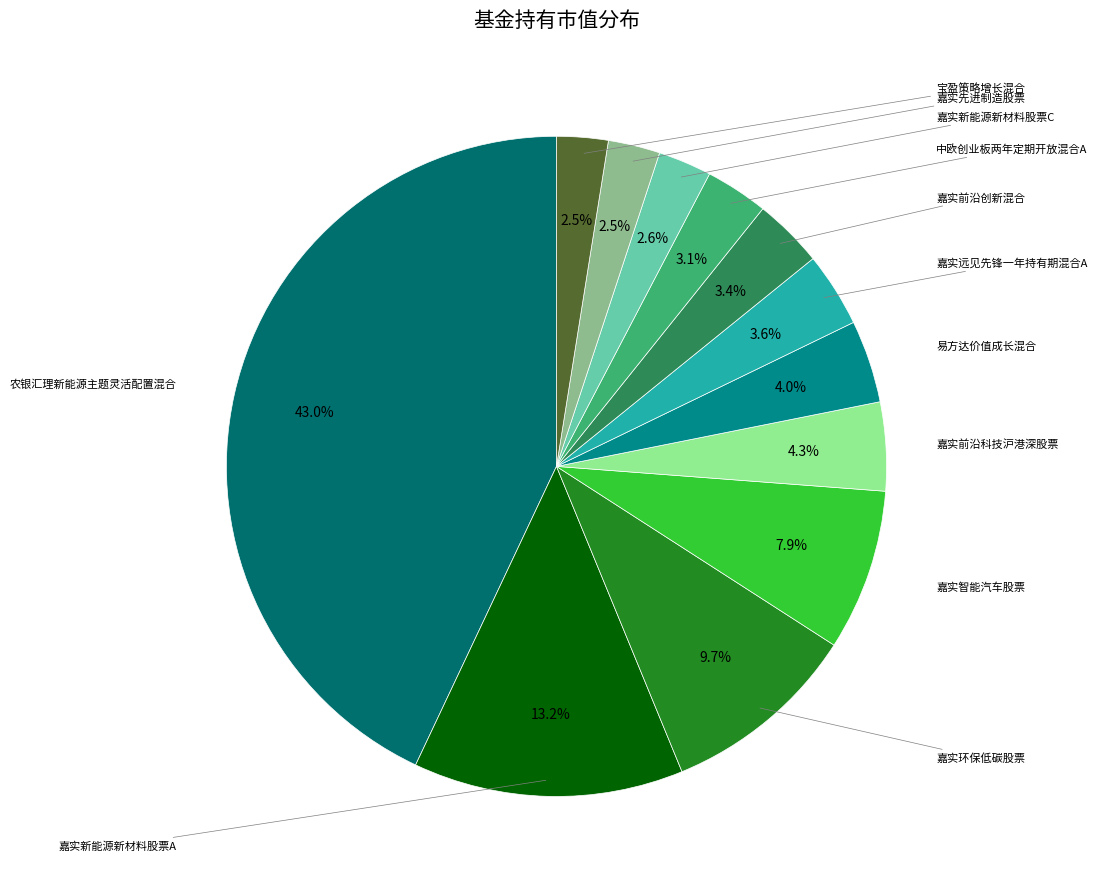

Rank the categories by value from lowest to highest.

宝盈策略增长混合, 嘉实先进制造股票, 嘉实新能源新材料股票C, 中欧创业板两年定期开放混合A, 嘉实前沿创新混合, 嘉实远见先锋一年持有期混合A, 易方达价值成长混合, 嘉实前沿科技沪港深股票, 嘉实智能汽车股票, 嘉实环保低碳股票, 嘉实新能源新材料股票A, 农银汇理新能源主题灵活配置混合